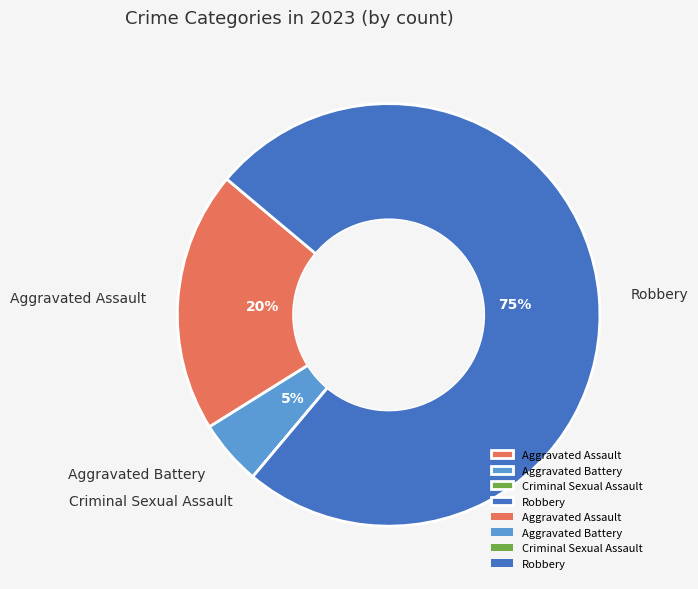

What percentage is the Aggravated Assault slice, to the nearest percent?

20%